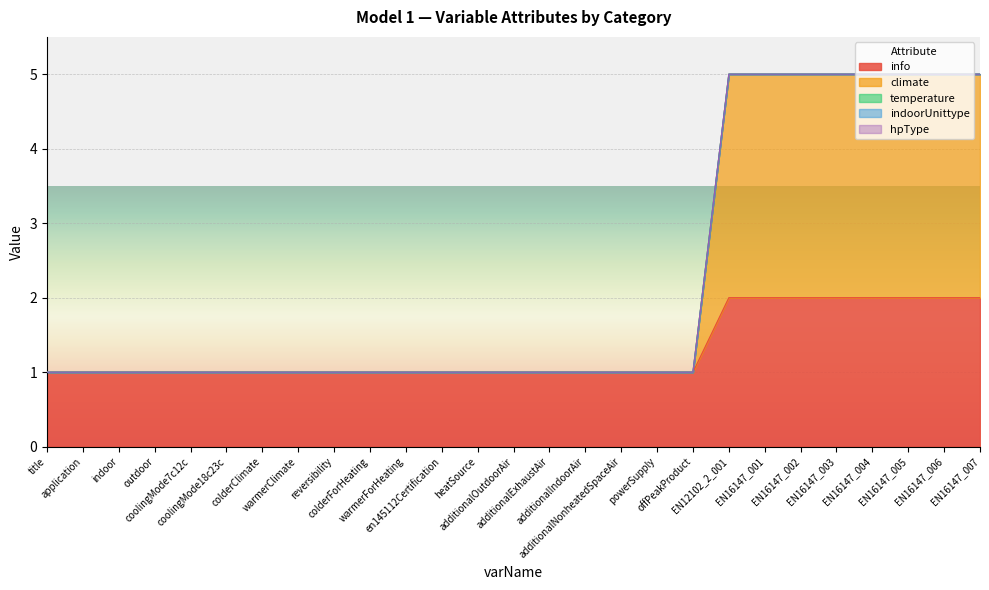

Which series has the widest spread of values?

climate